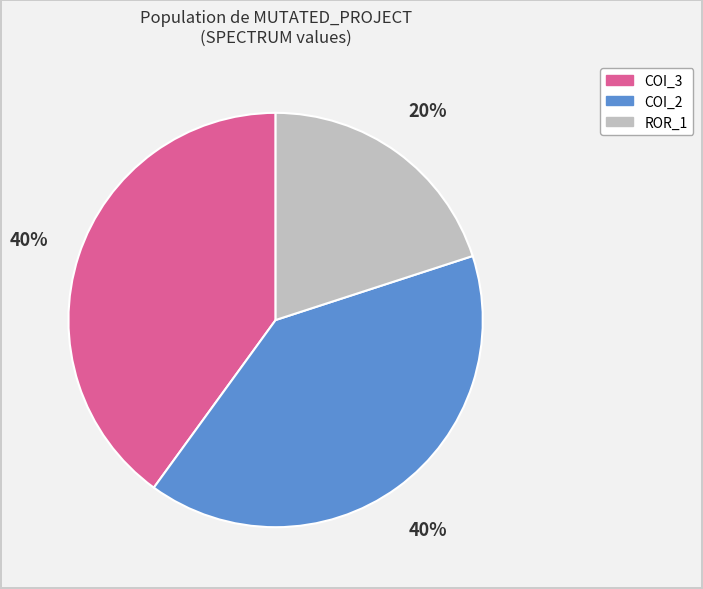

To the nearest percent, what is the average slice percentage?

33%